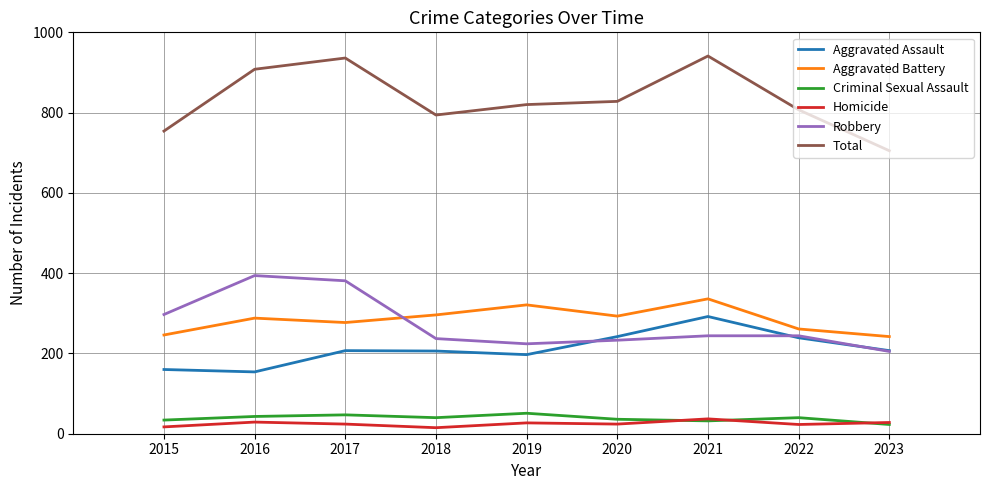

What is the spread (max minus min) of values at 2016?

879